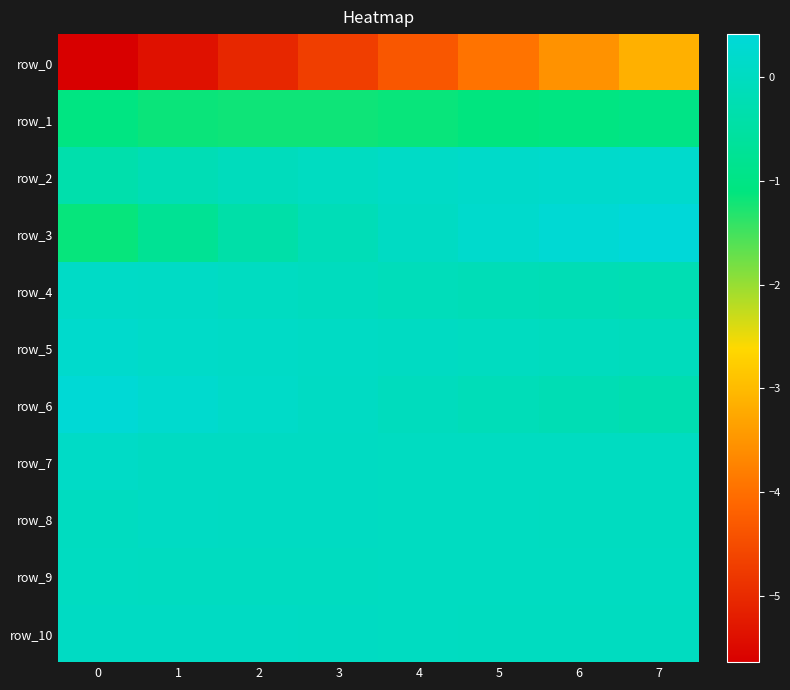

Is it true that row_6 equals 0.2 at 1?

True